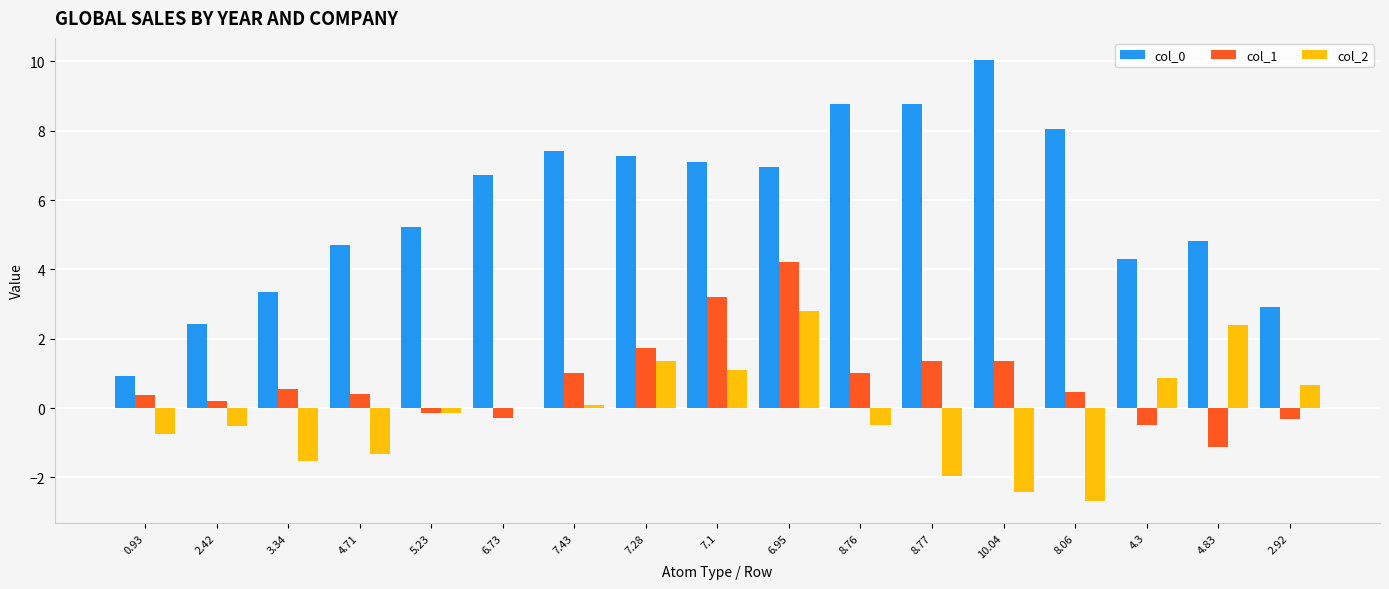

How many data points does each series have?

17